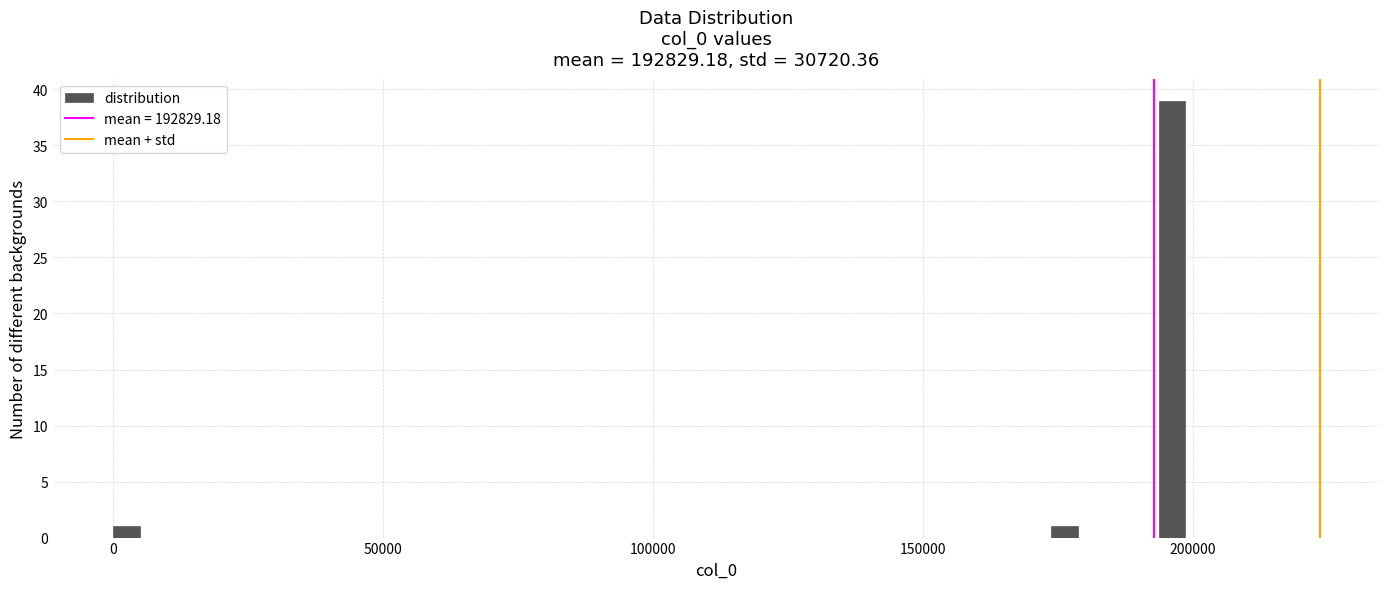

Around what value on the x-axis is the tallest bar? Give the approximate position of its centre, as read against the axis.

195000